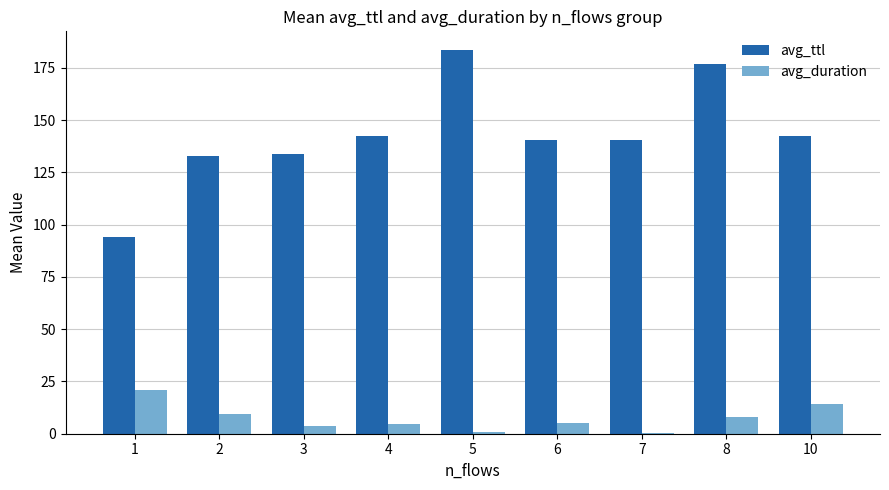

Where does the avg_duration series first go above 5?

1